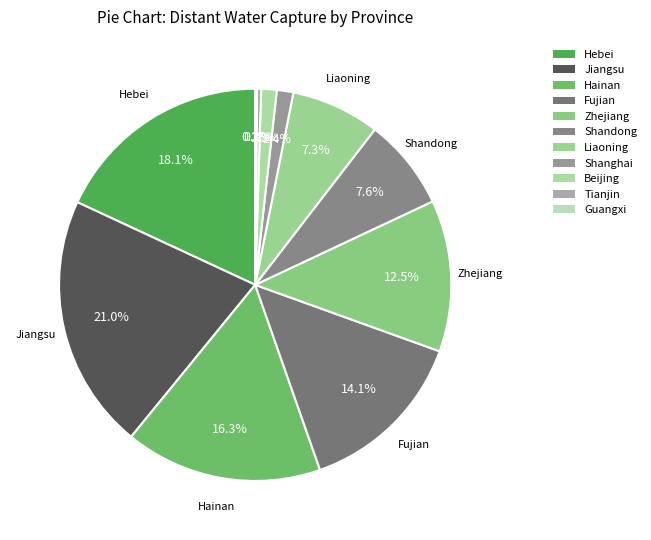

What is the change in value from Hebei to Zhejiang?

-64586